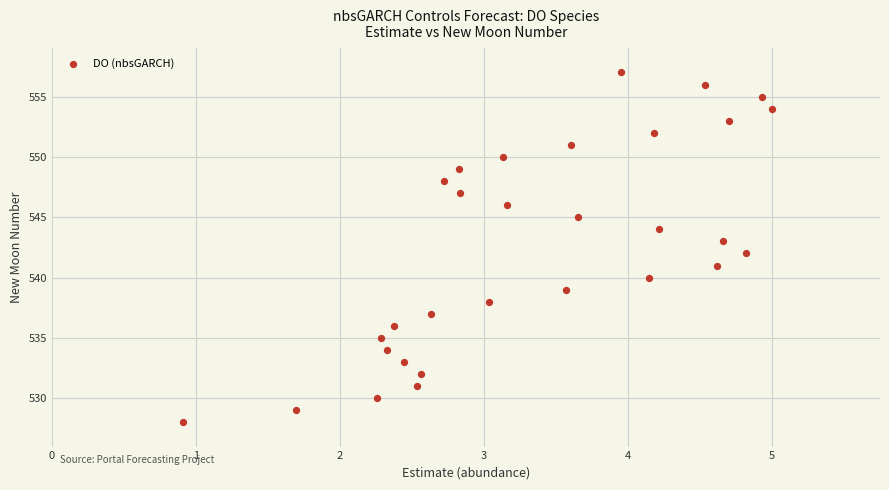

What is the range of Y values (max minus min)?

29